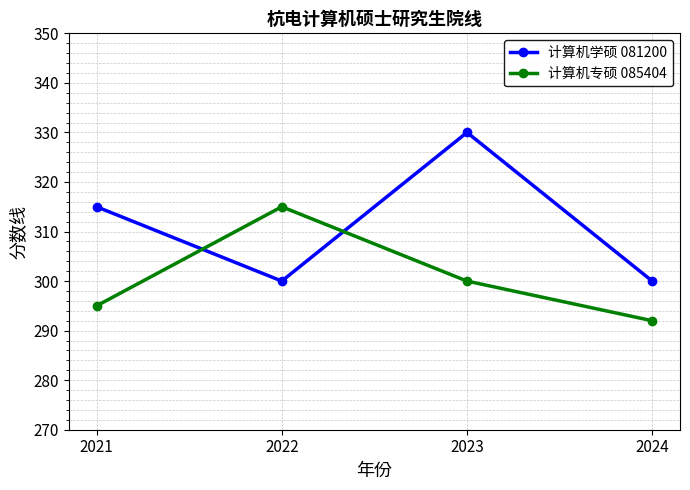

Which series has the largest range (max minus min)?

计算机学硕 081200